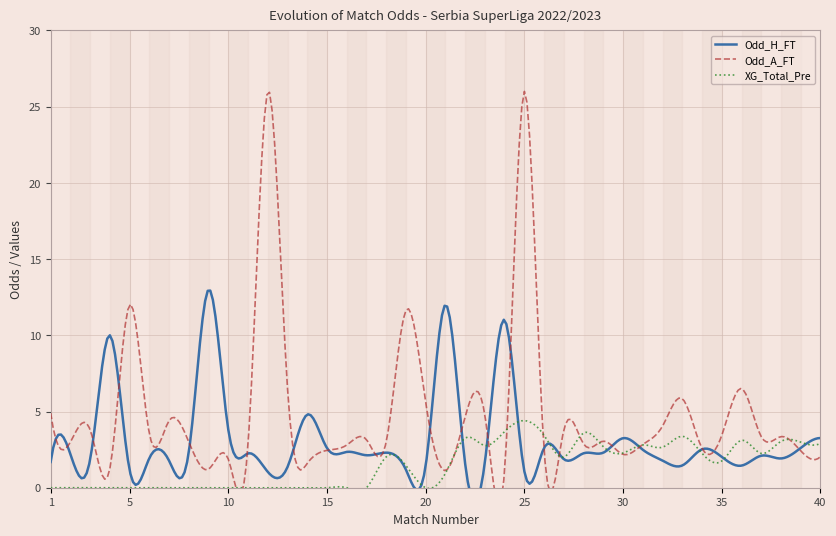

True or false: Odd_H_FT has a value of 2.3 at 7.

False